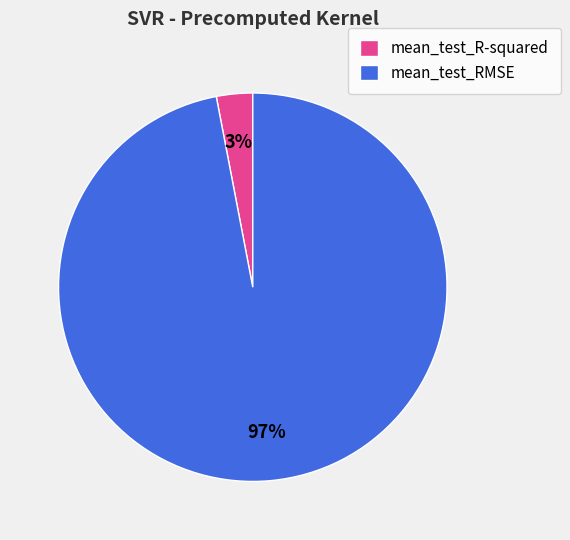

Which category has the biggest portion of the pie?

mean_test_RMSE